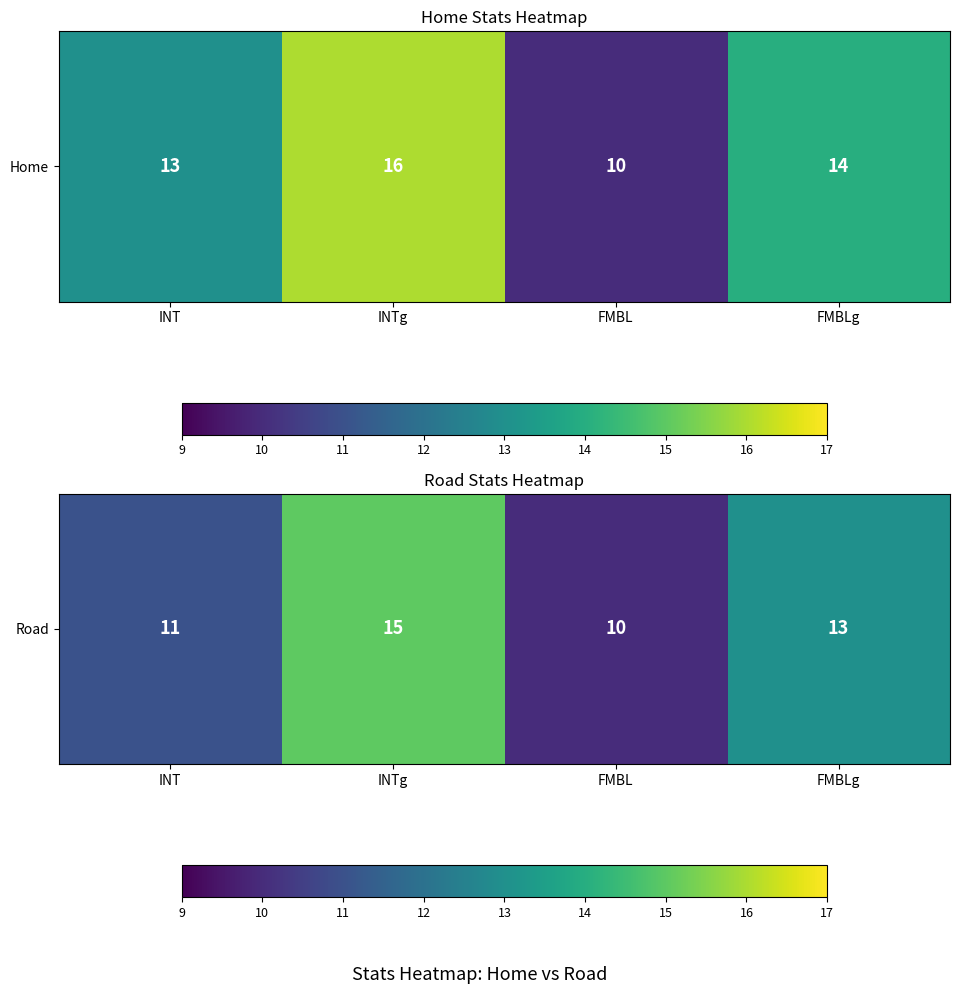

What is the difference between the values at INTg and INT?

4